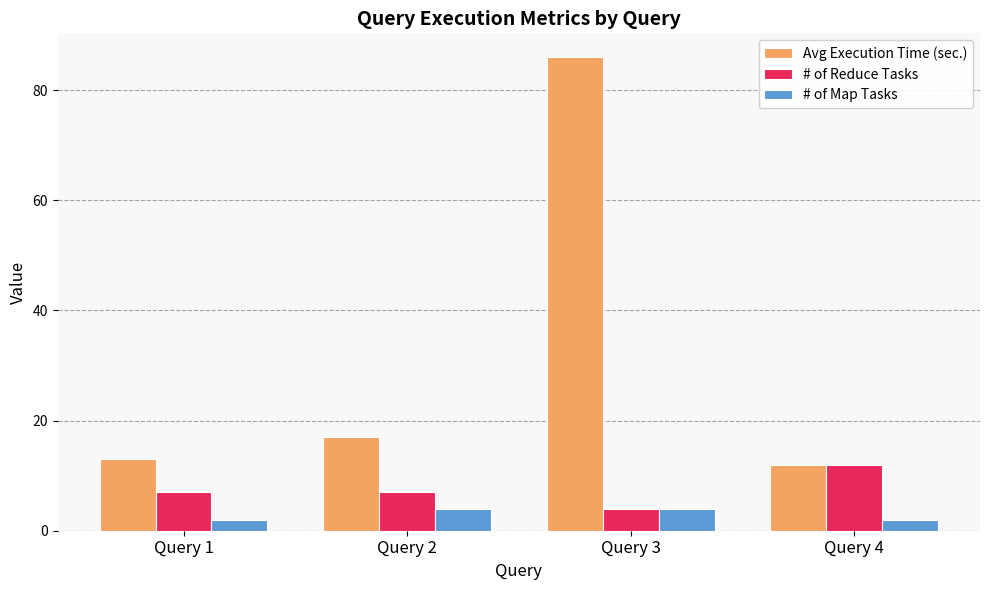

True or false: Avg Execution Time (sec.) has a value of 5 at Query 1.

False